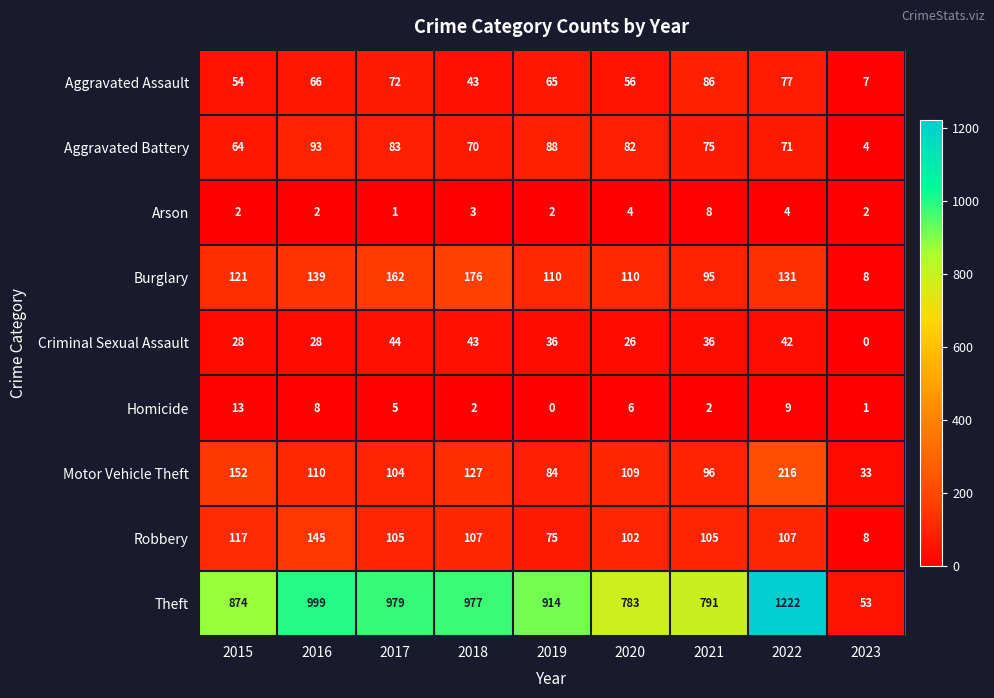

The Robbery series shows 180 at 2017. True or false?

False